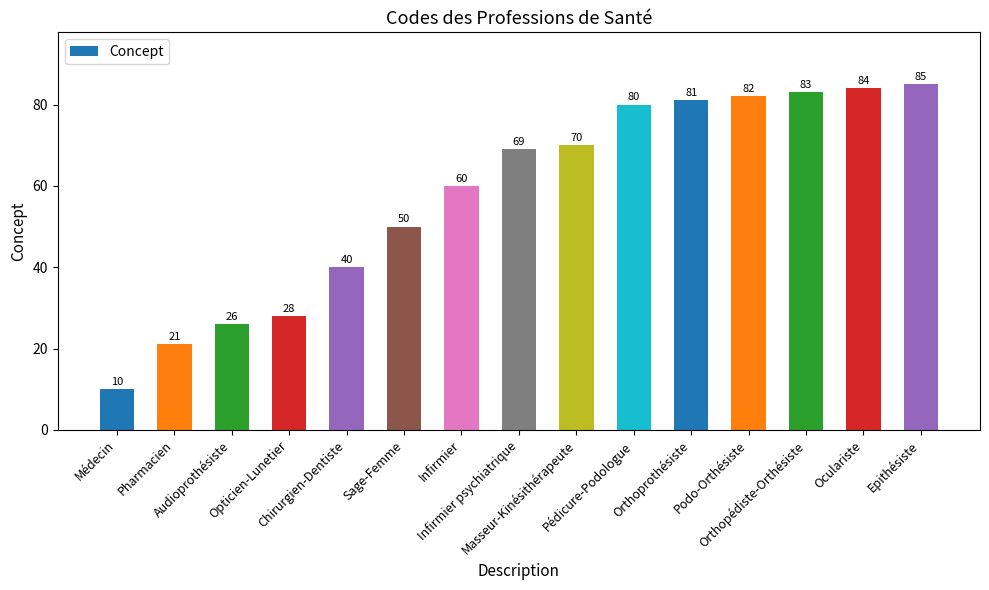

What is the approximate value at Pharmacien, to the nearest 10?

20